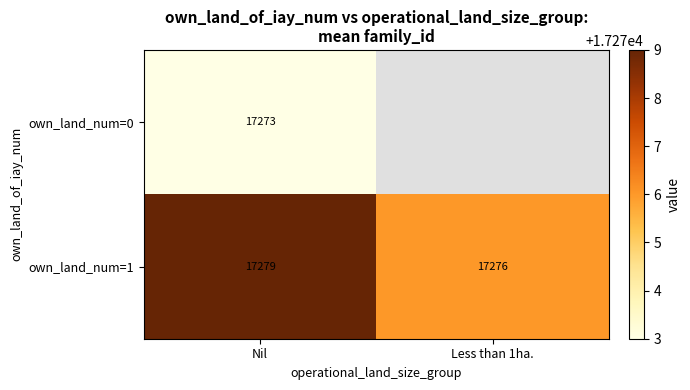

At which category is the sum across all series the highest?

Nil